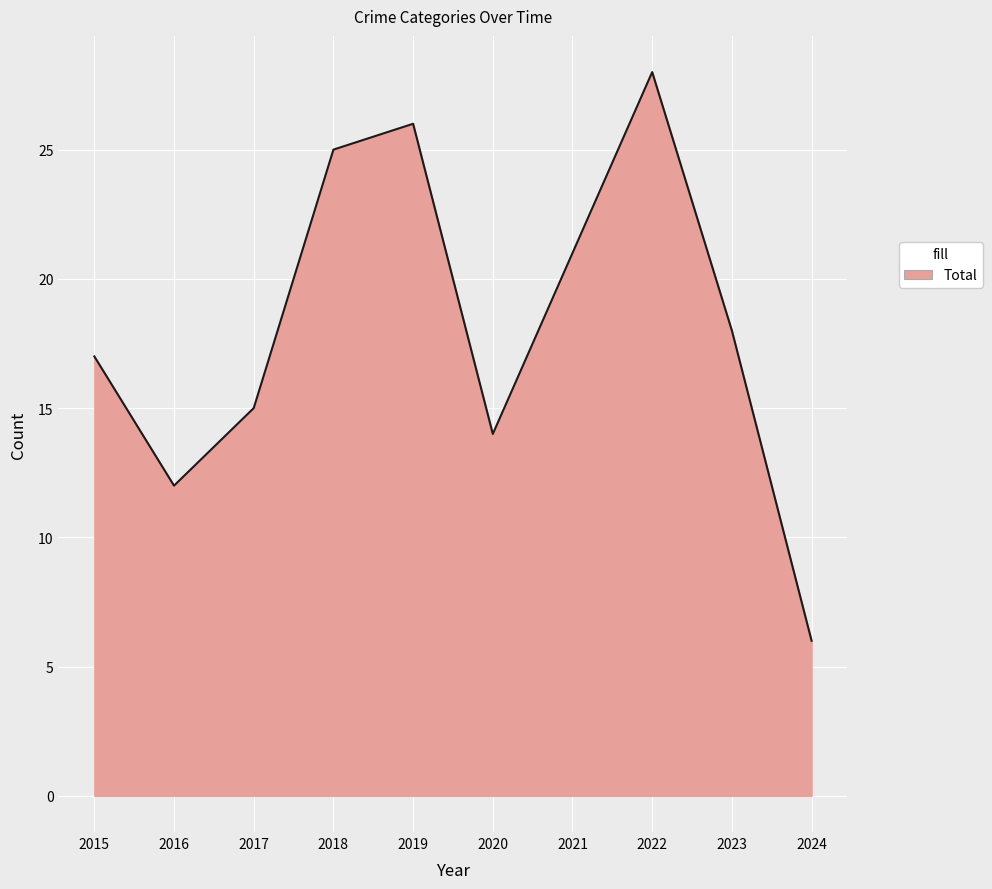

What is the approximate value at 2024, to the nearest 5?

5